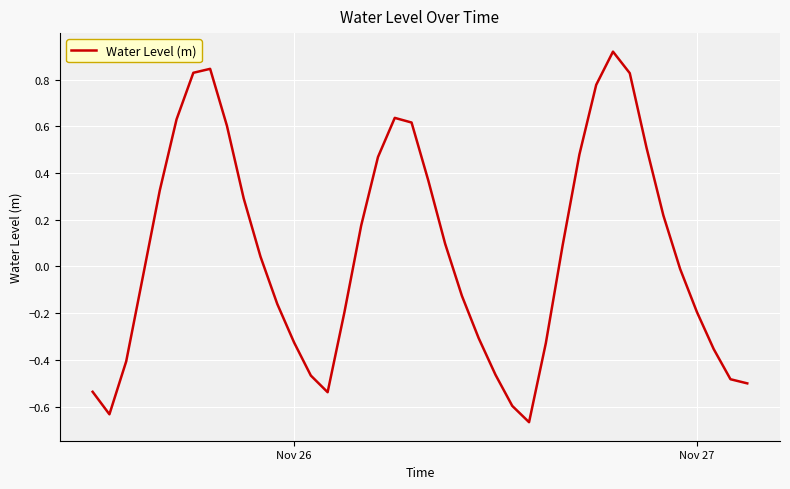

What is the difference between the maximum and minimum values?

1.6